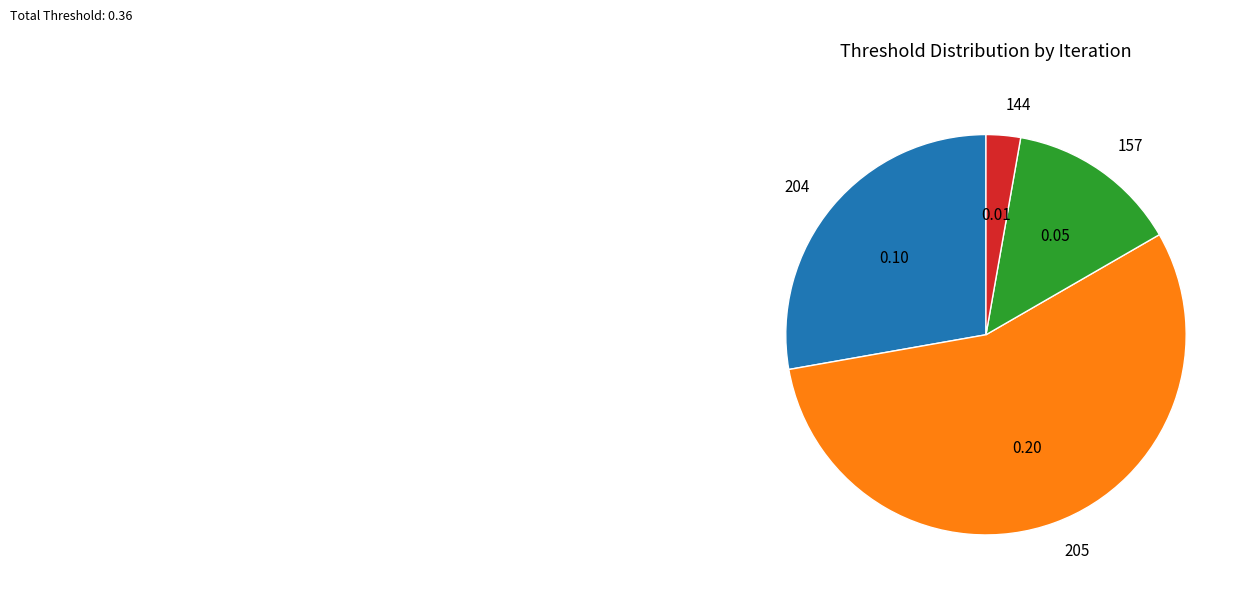

Which slice is the largest?

205